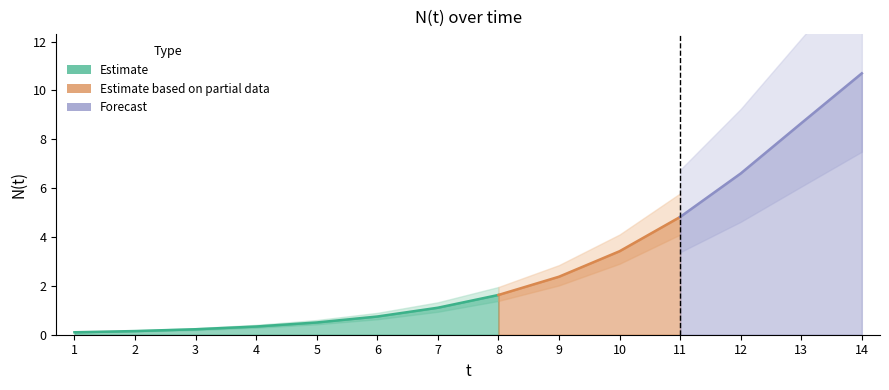

Which has a higher value, 12 or 14?

14